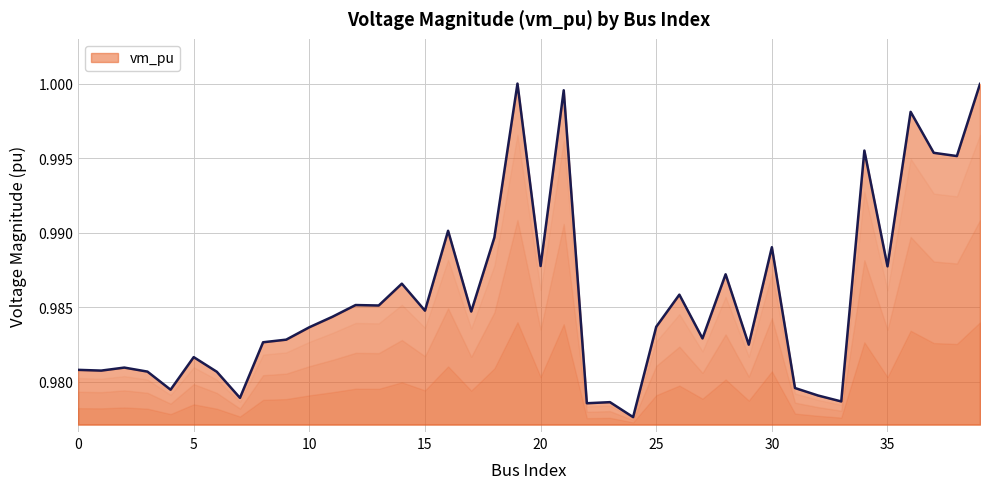

How many lines are shown in the chart?

1